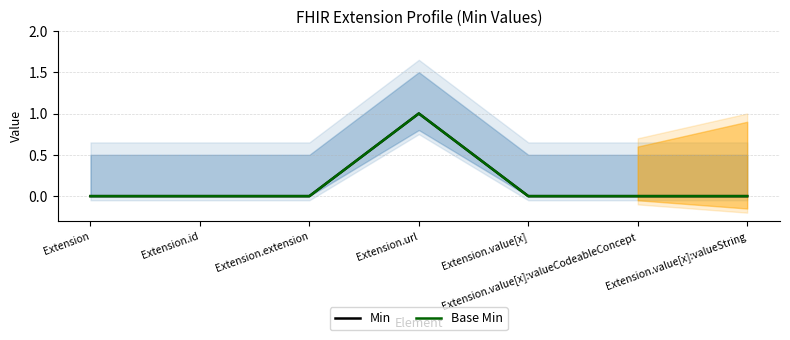

Reading left to right, list all the values displayed in this chart.

Min: 0	0	0	1	0	0	0
Base Min: 0	0	0	1	0	0	0